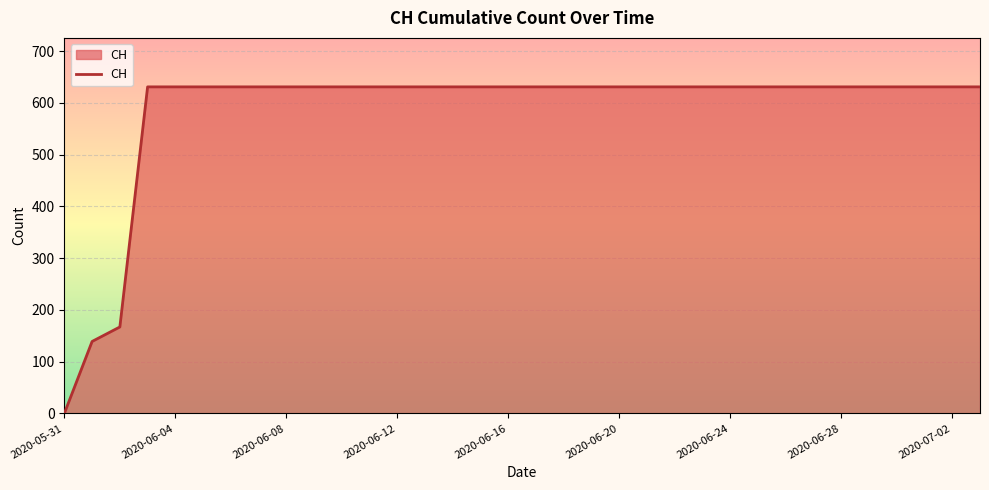

What is the difference between the maximum and minimum values?

631